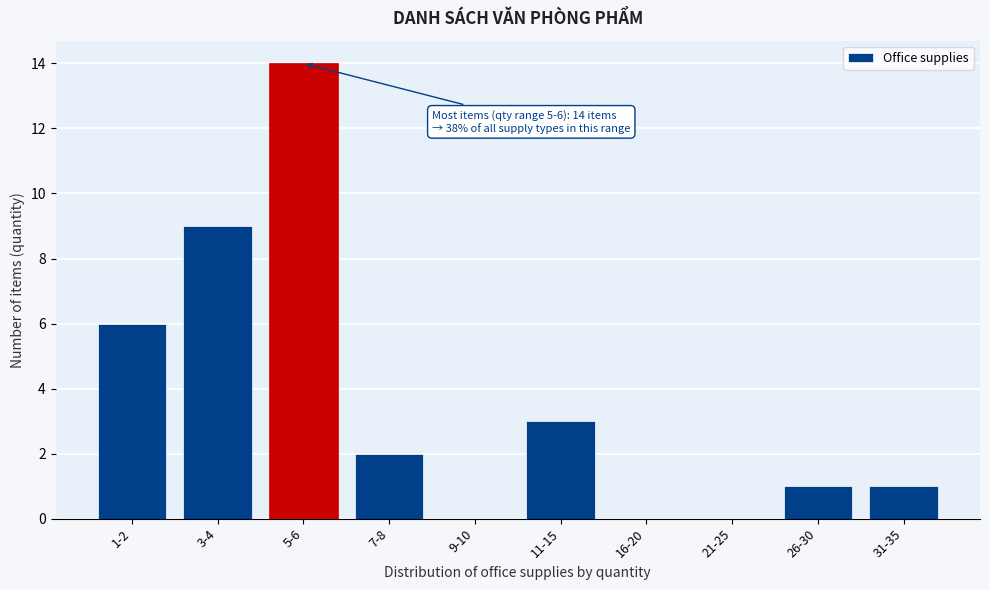

Reading right to left, extract all data points from this chart.

31-35=1	26-30=1	21-25=0	16-20=0	11-15=3	9-10=0	7-8=2	5-6=14	3-4=9	1-2=6